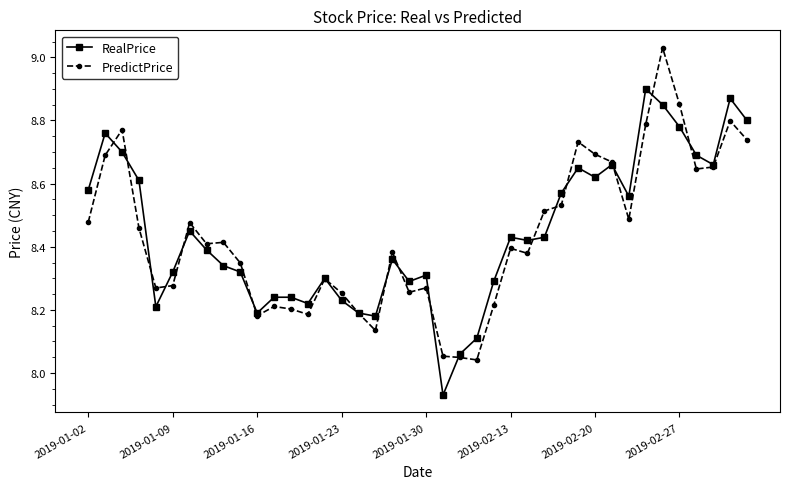

At how many categories does at least one series exceed 7?

40